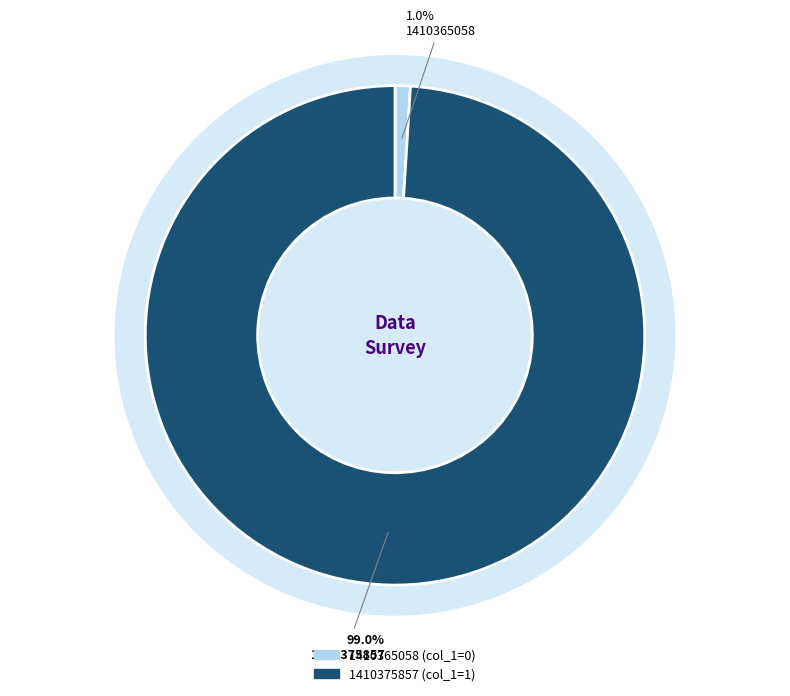

How many slices are in this pie chart?

2